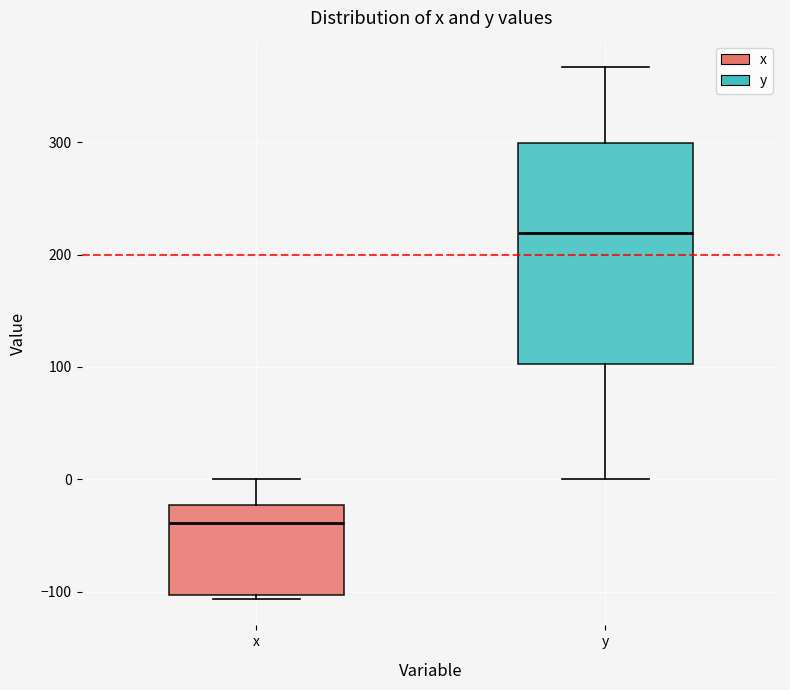

Comparing the boxes themselves (not the whiskers), which one is the tallest?

y